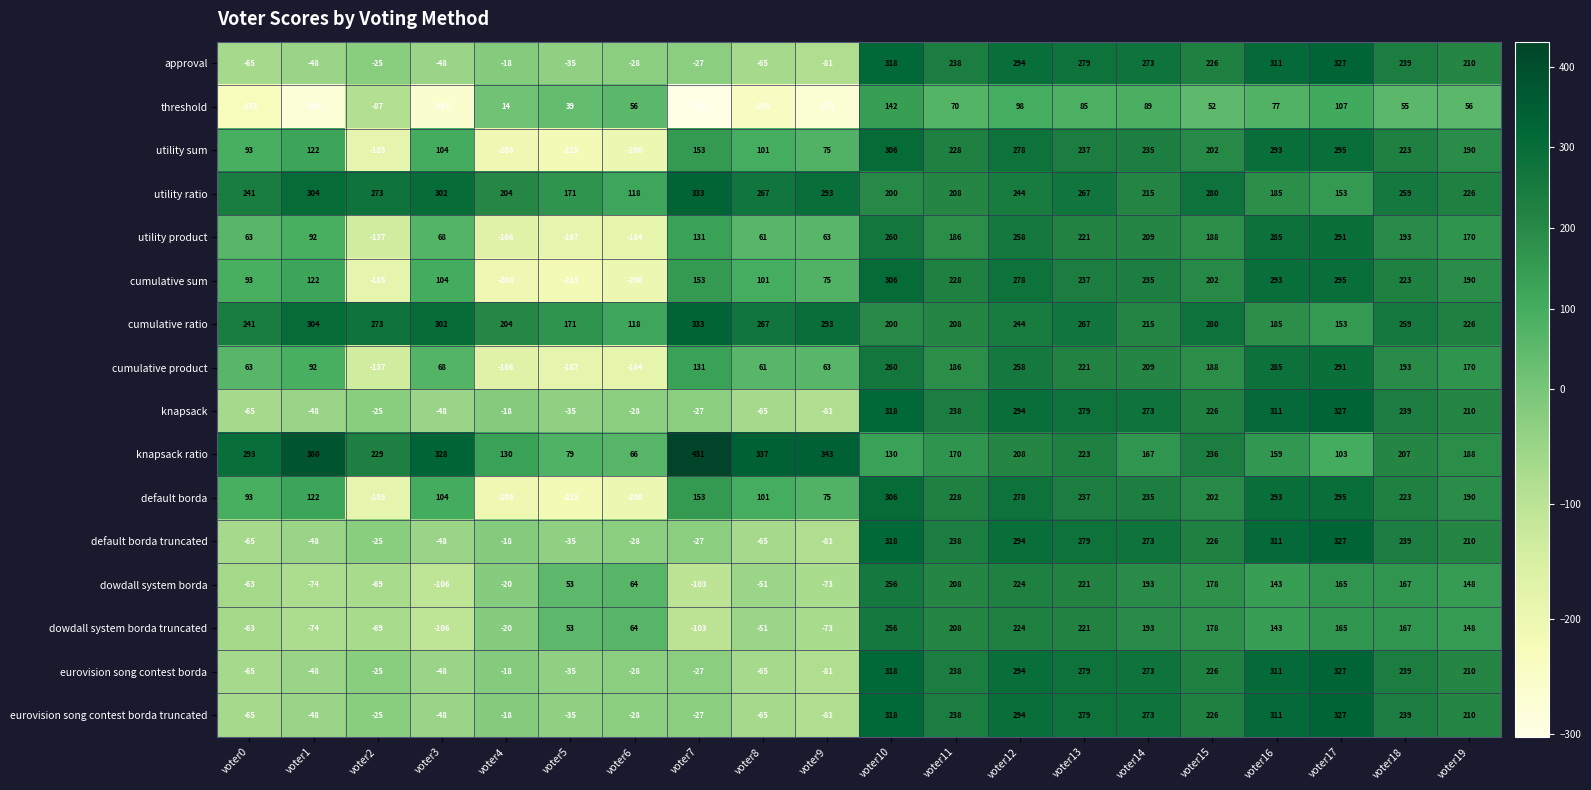

At how many categories does at least one series exceed 79?

20